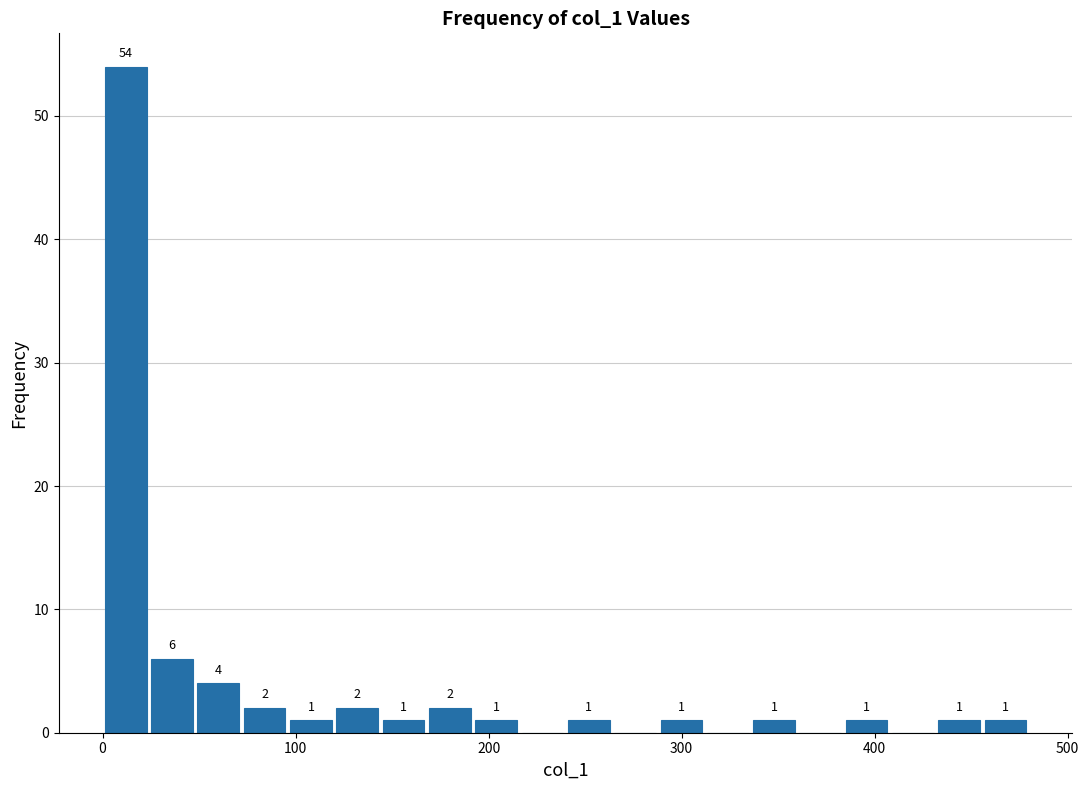

Read against the x-axis, roughly where is the centre of the tallest bar?

10